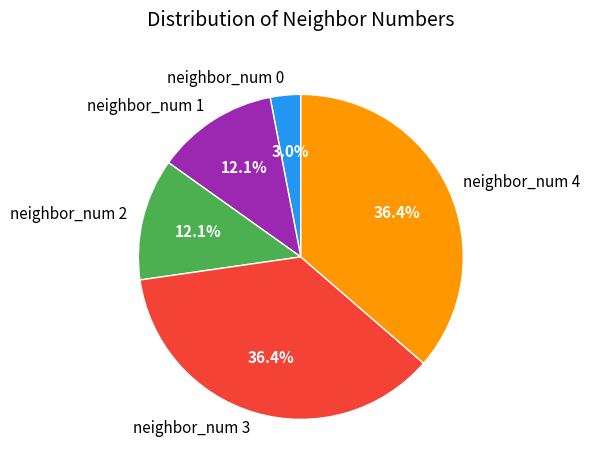

To the nearest percent, what is the combined percentage of neighbor_num 0 and neighbor_num 3?

39%